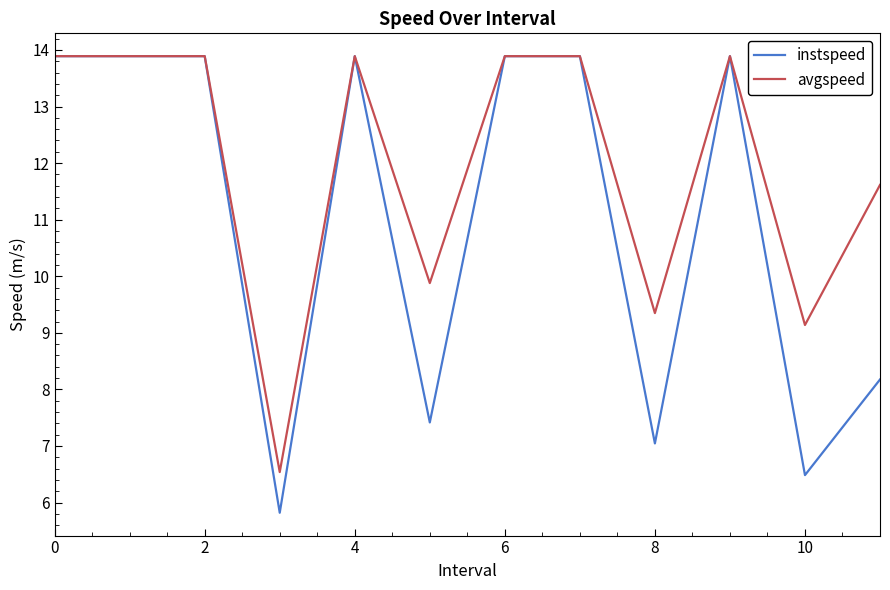

At how many categories does at least one series exceed 11?

8